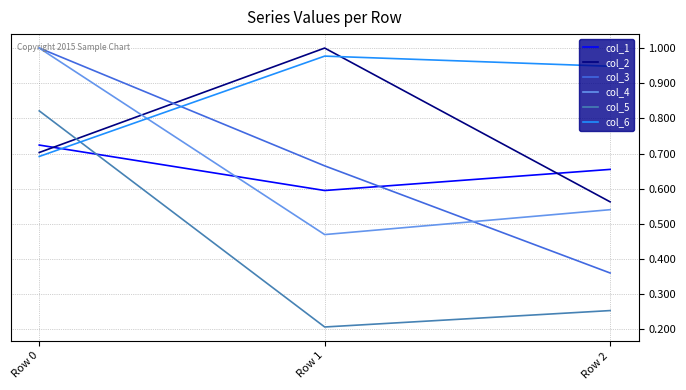

Which series changed the most between Row 0 and Row 2?

col_3